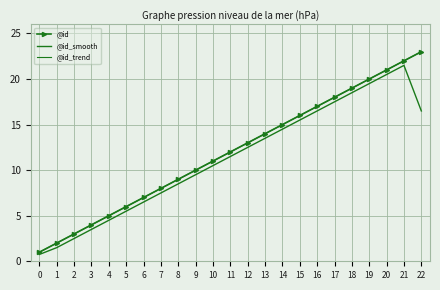

Reading left to right, list all the values displayed in this chart.

@id: 1.0	2.0	3.0	4.0	5.0	6.0	7.0	8.0	9.0	10.0	11.0	12.0	13.0	14.0	15.0	16.0	17.0	18.0	19.0	20.0	21.0	22.0	23.0
@id_smooth: 0.8	1.5	2.5	3.5	4.5	5.5	6.5	7.5	8.5	9.5	10.5	11.5	12.5	13.5	14.5	15.5	16.5	17.5	18.5	19.5	20.5	21.5	16.5
@id_trend: 1.0	2.0	3.0	4.0	5.0	6.0	7.0	8.0	9.0	10.0	11.0	12.0	13.0	14.0	15.0	16.0	17.0	18.0	19.0	20.0	21.0	22.0	23.0